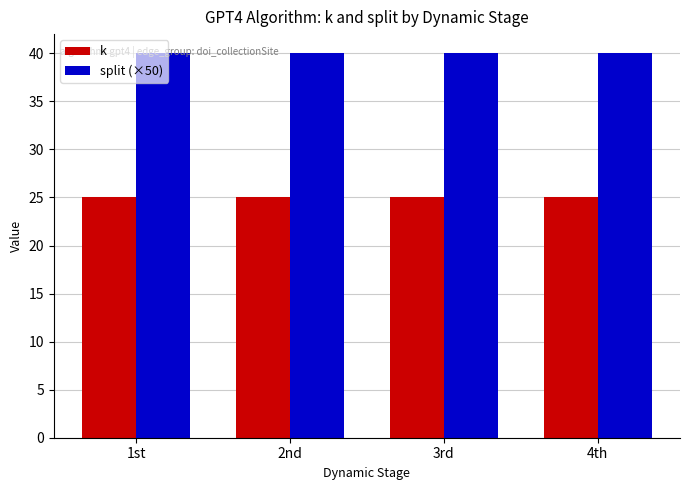

What is the label of the 2nd bar from the right?

3rd